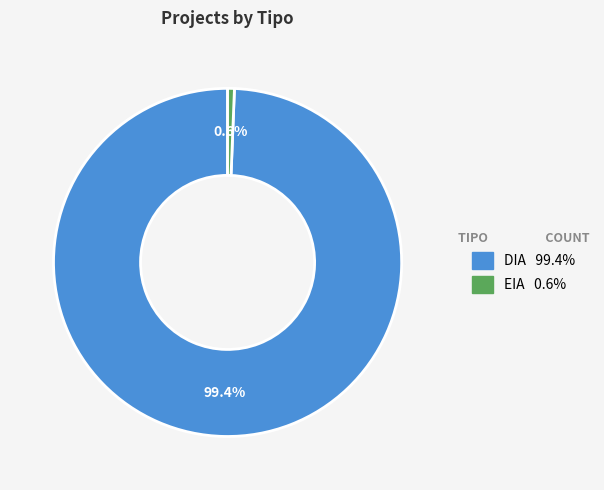

Do EIA and DIA together represent more than half of the pie?

Yes